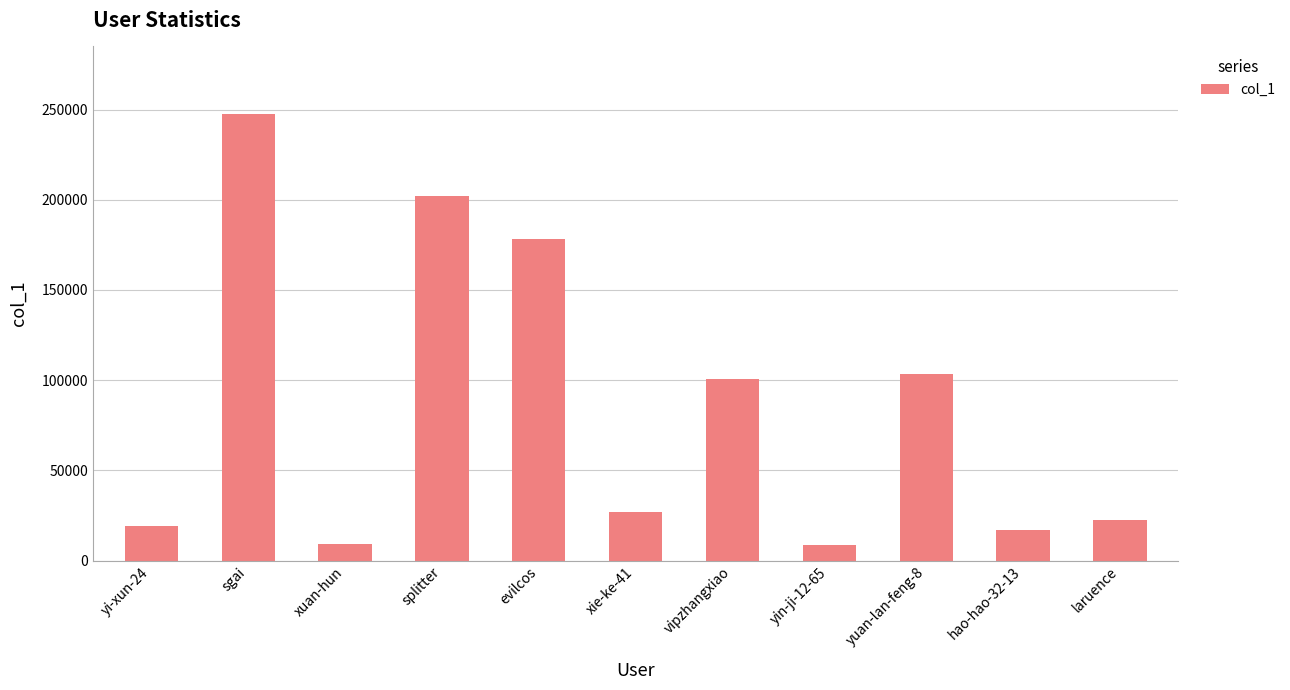

Count the number of data series in this chart.

1